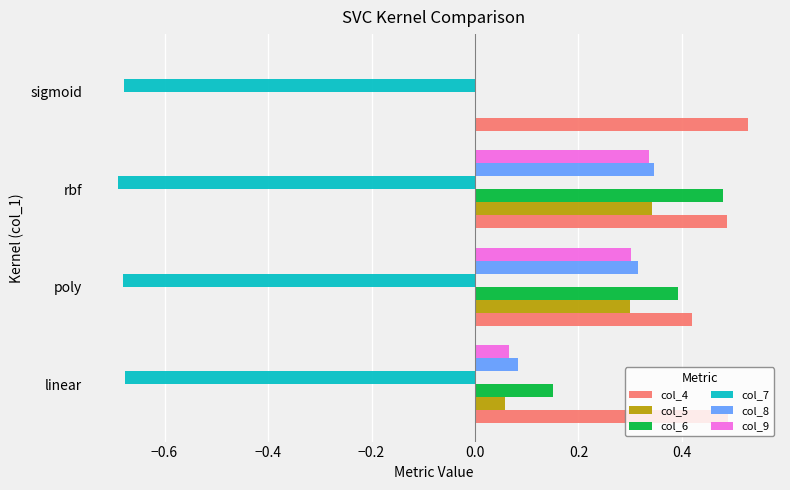

Which series has the largest total across all categories?

col_4